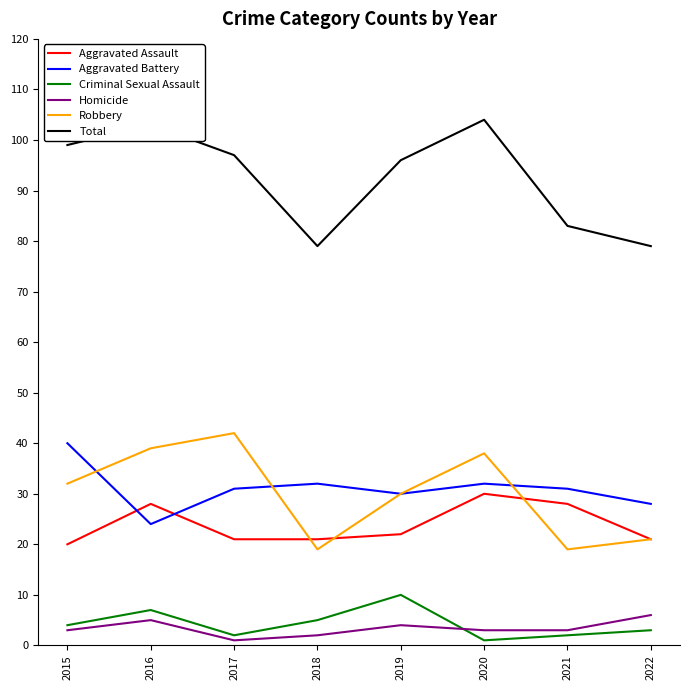

Is this an area chart (filled region under the line)?

No